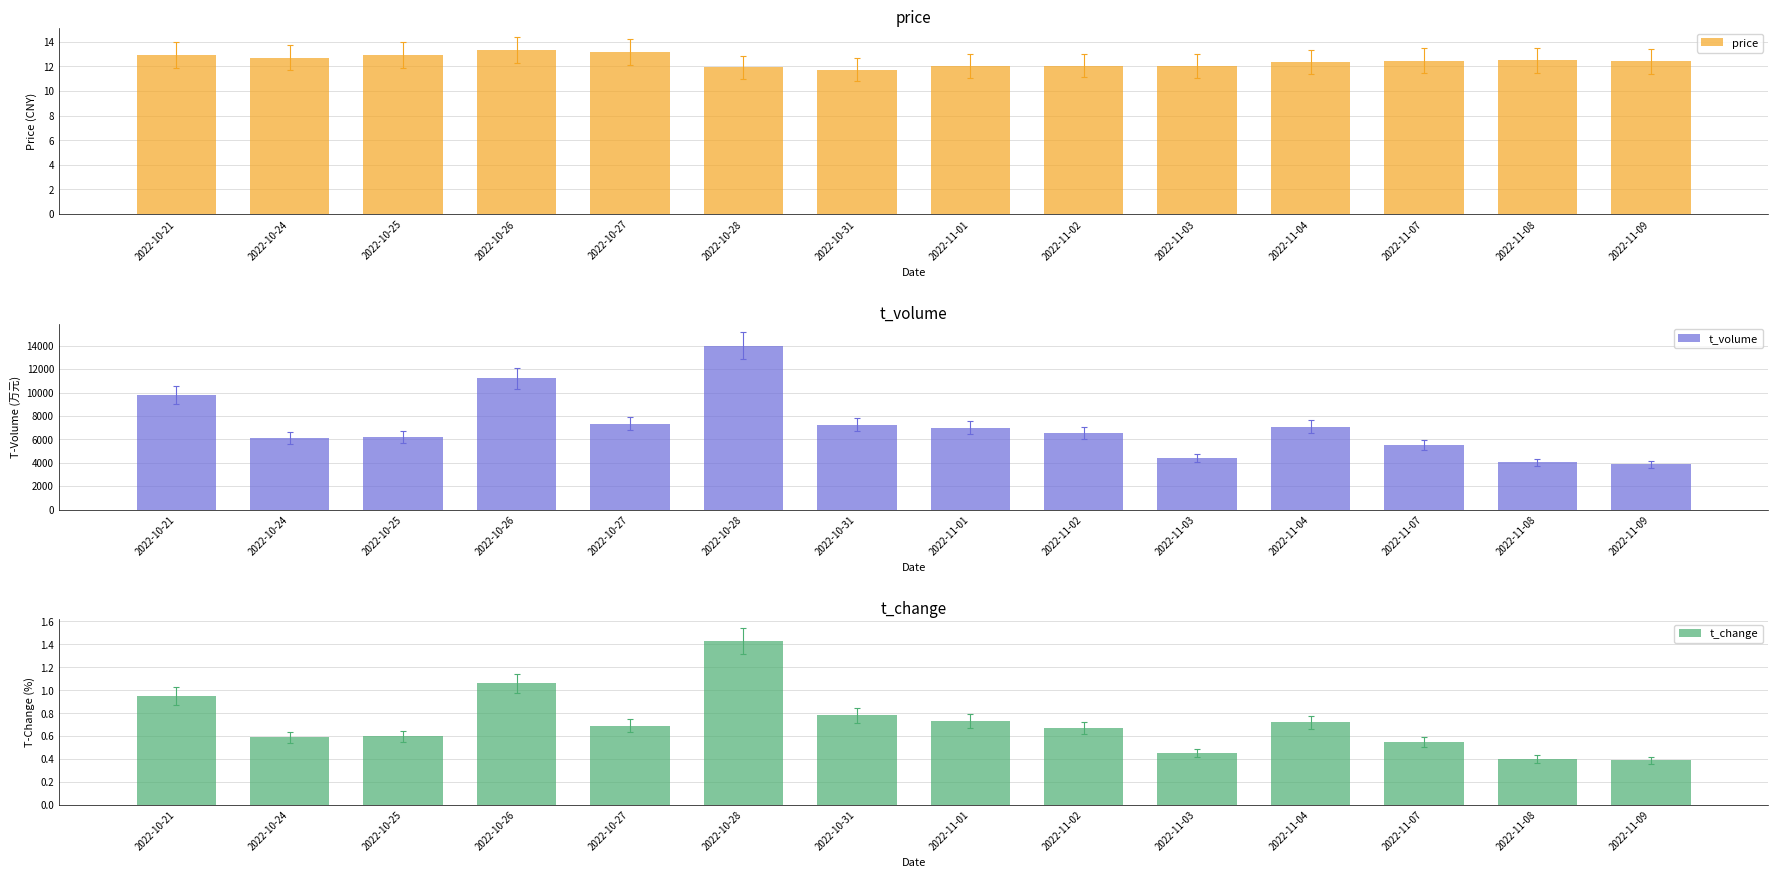

Where does the price series first go above 12?

2022-10-21